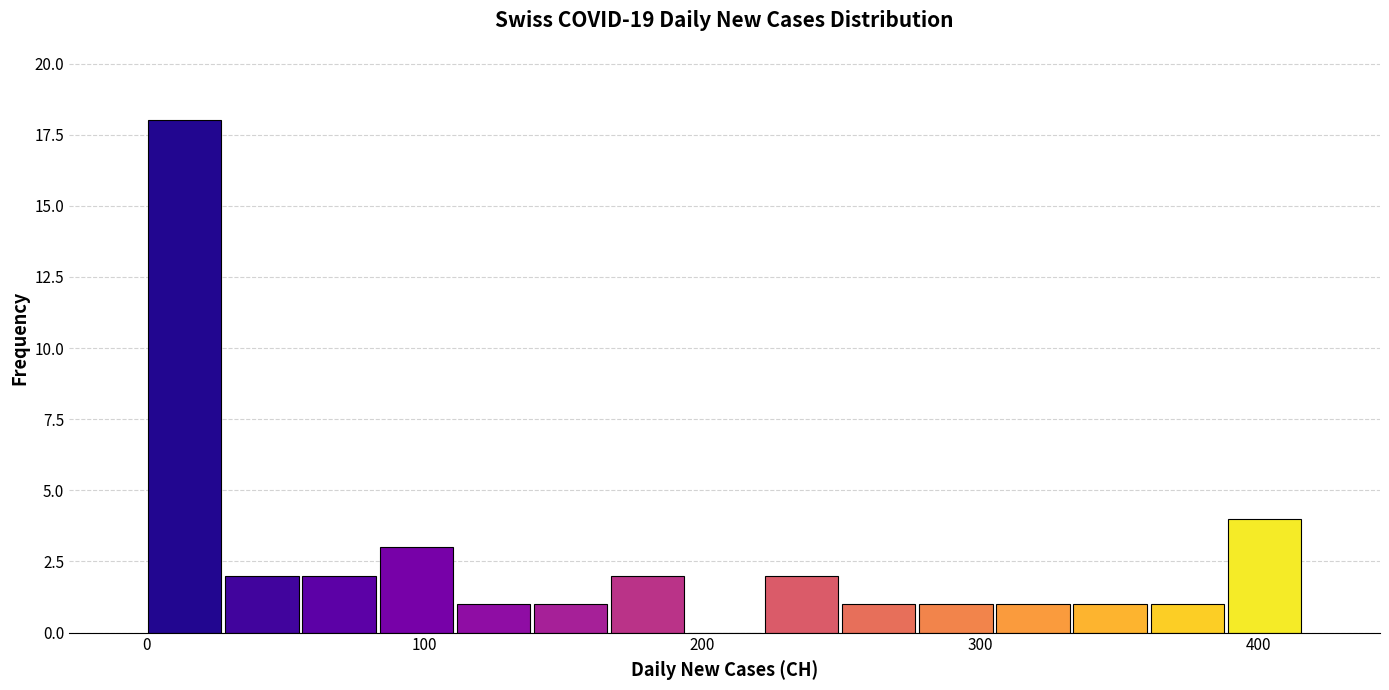

Around what value on the x-axis is the tallest bar? Give the approximate position of its centre, as read against the axis.

10